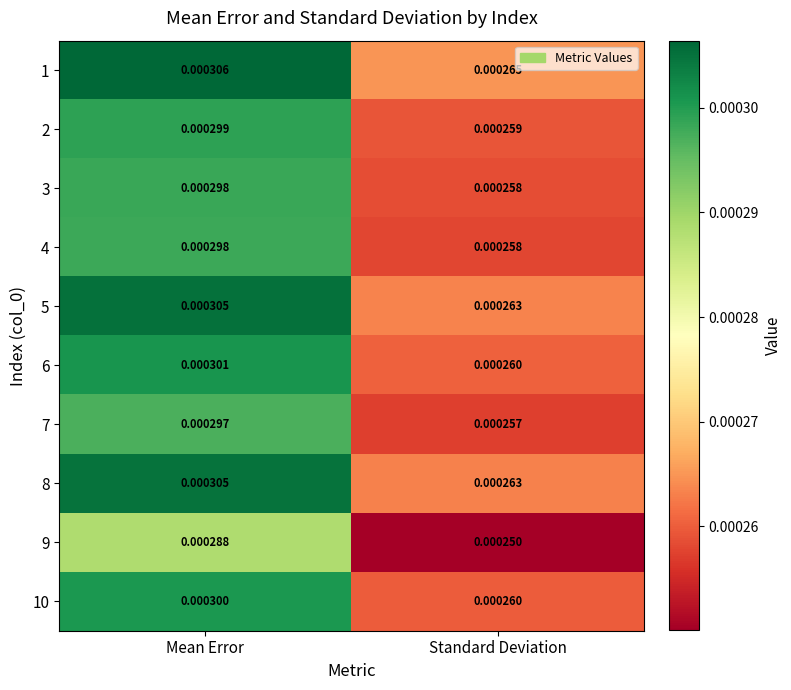

Rank the categories by 8 value from lowest to highest.

Standard Deviation, Mean Error